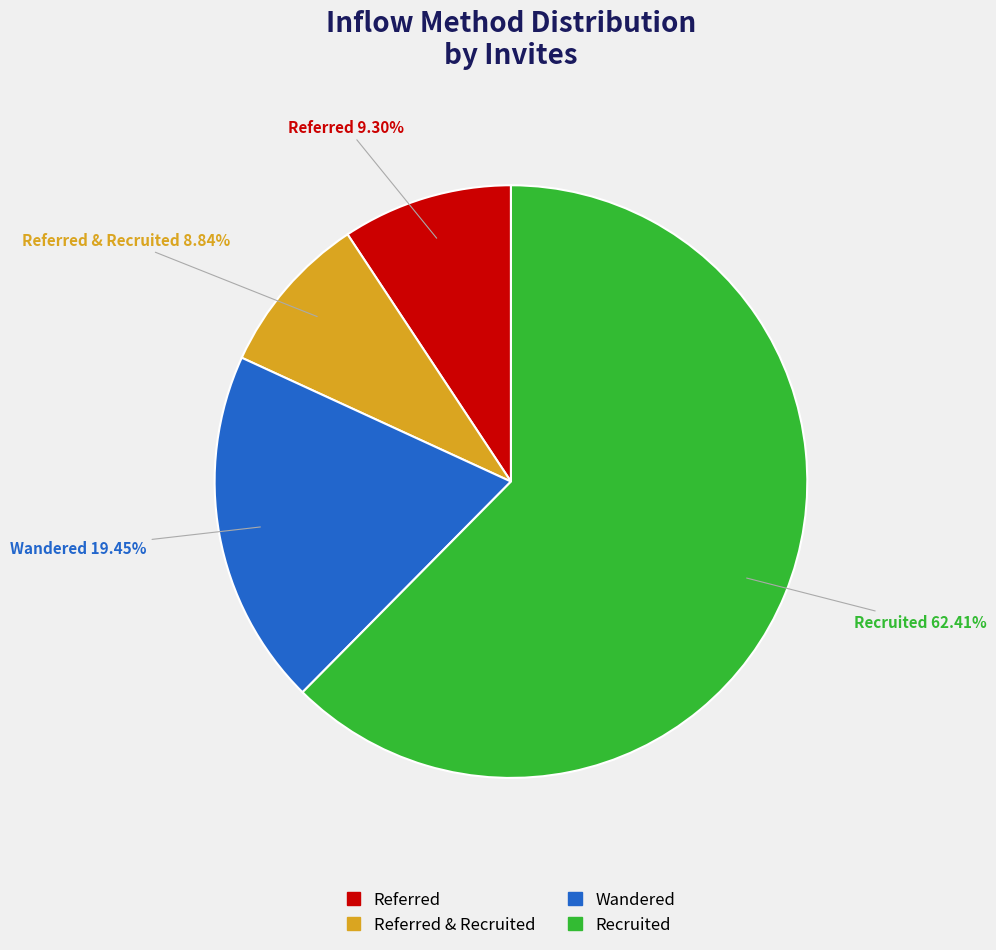

Is there any slice that represents more than half of the pie?

Yes